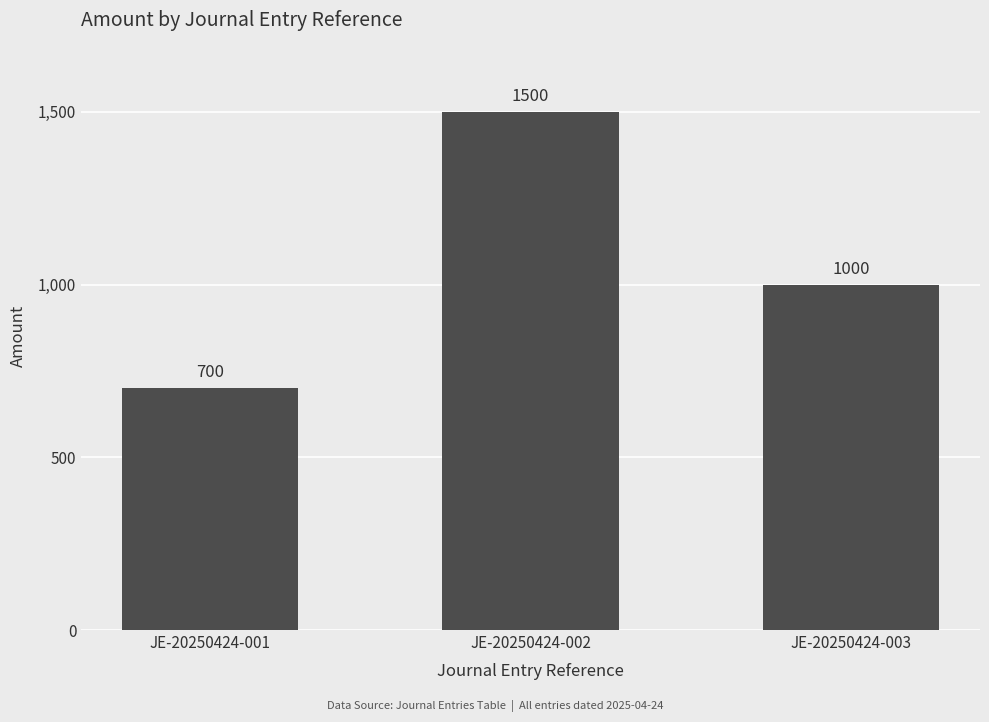

What is the value of the 1st bar from the left?

700